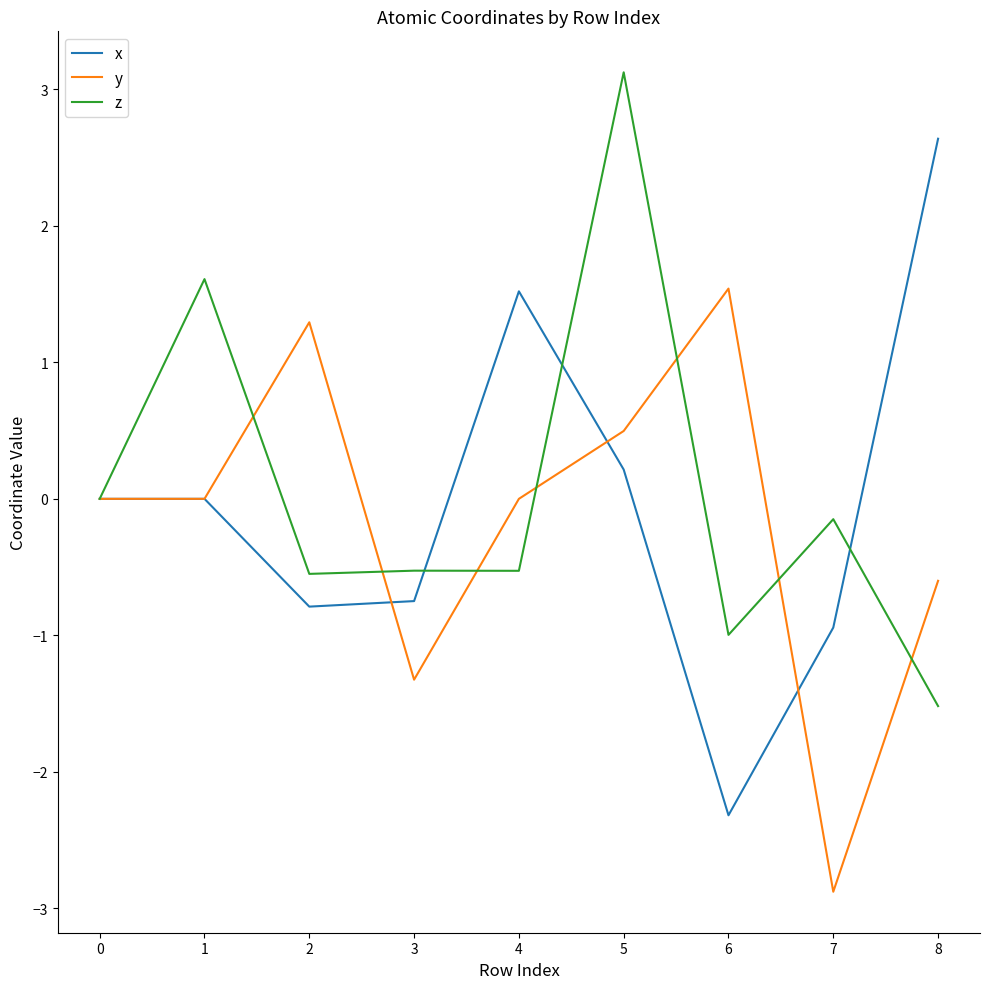

Rank the series by their maximum value, from lowest to highest.

y, x, z